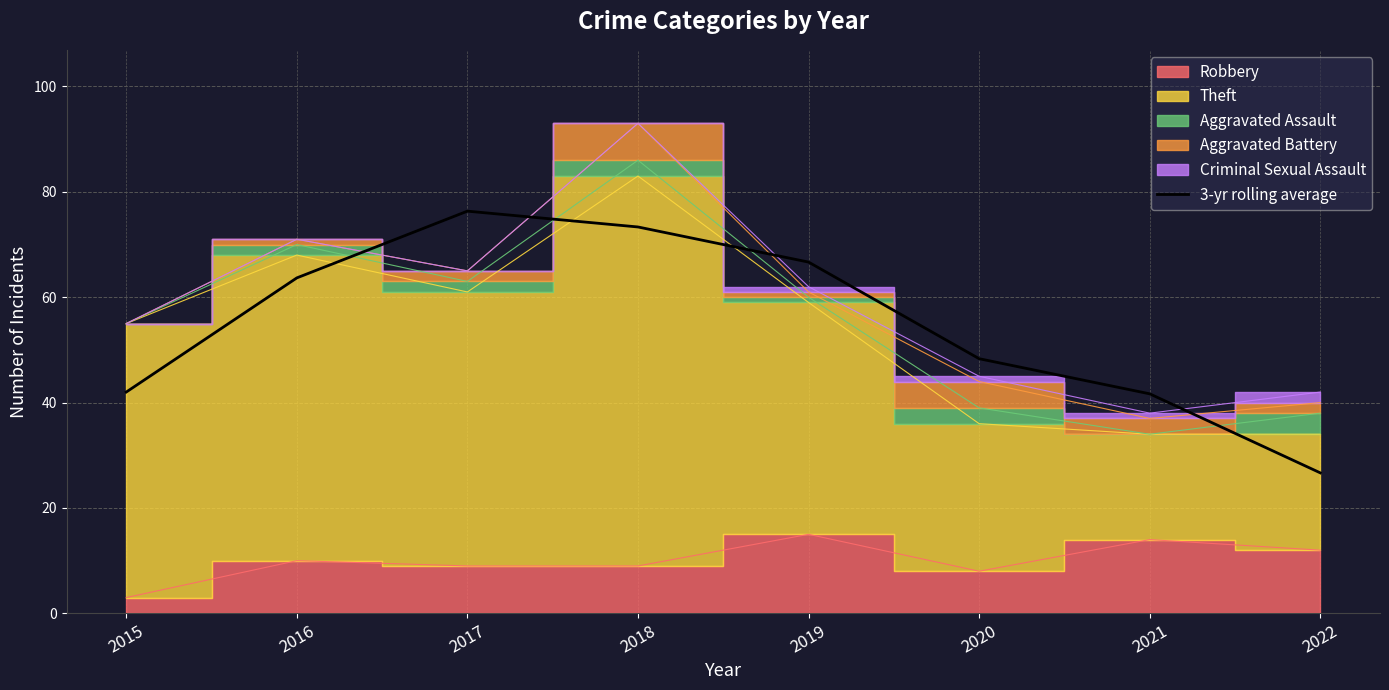

What is the difference between the values at 2017 and 2015?

34.3